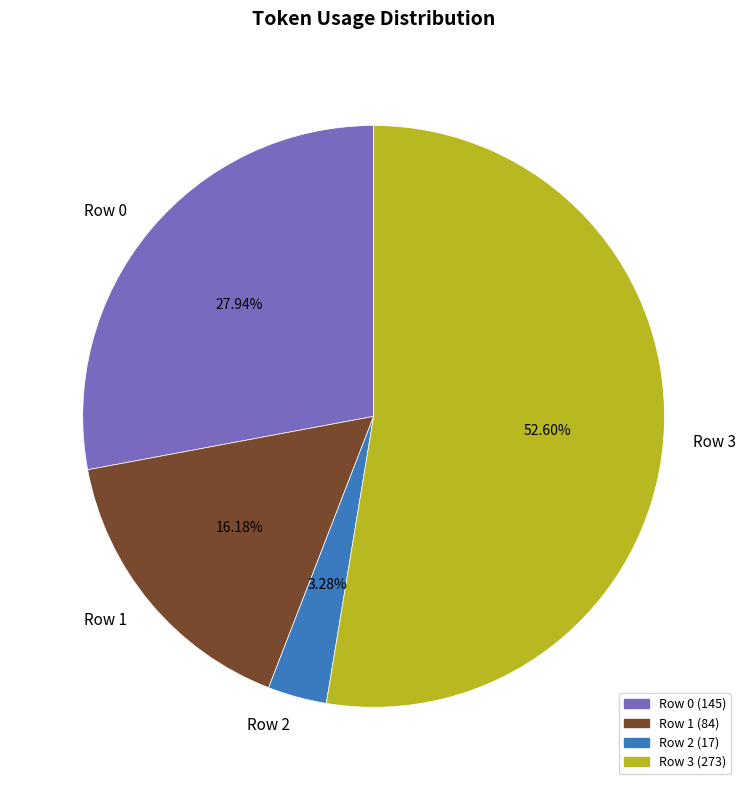

Is there a majority slice in this chart?

Yes